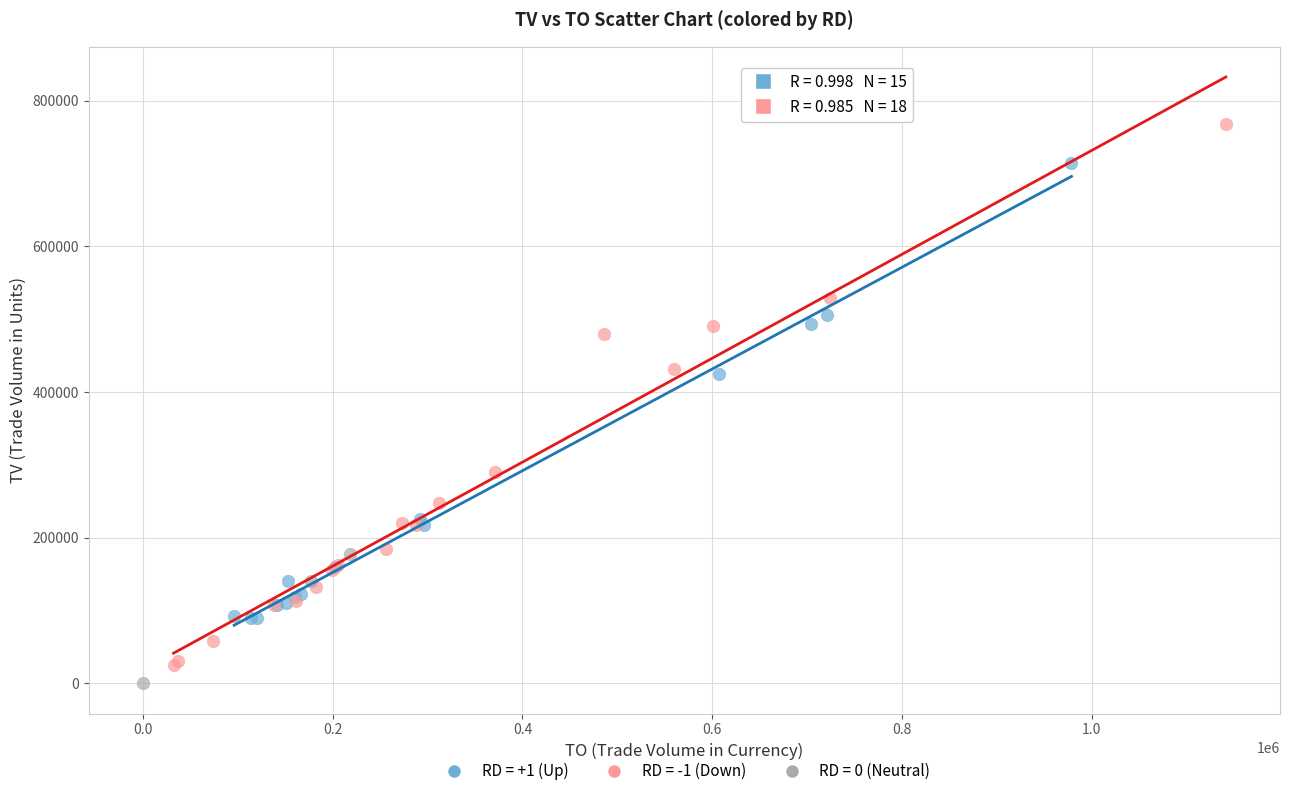

What are all the series names shown in the legend?

RD = +1 (Up), RD = -1 (Down), RD = 0 (Neutral)